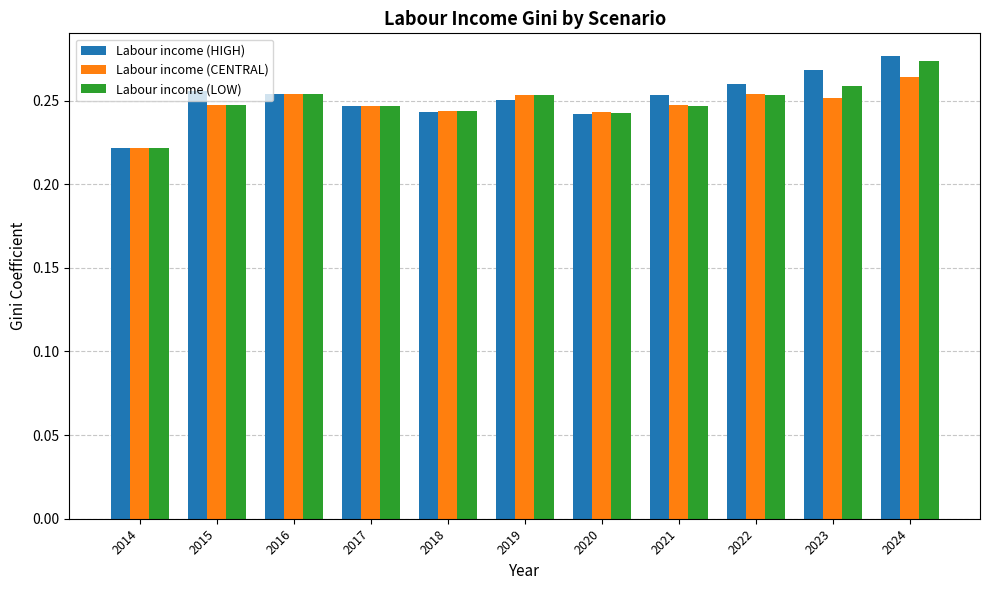

Is it true that Labour income (CENTRAL) equals 0.4 at 2021?

False